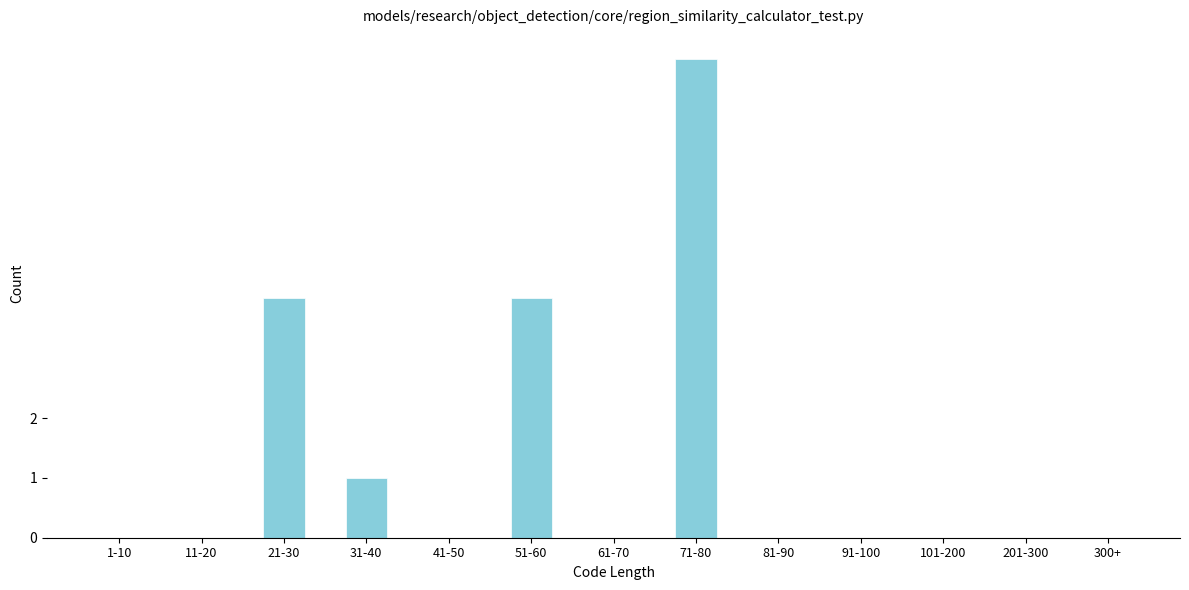

Reading left to right, what are all the values shown in this chart?

1-10=0	11-20=0	21-30=4	31-40=1	41-50=0	51-60=4	61-70=0	71-80=8	81-90=0	91-100=0	101-200=0	201-300=0	300+=0